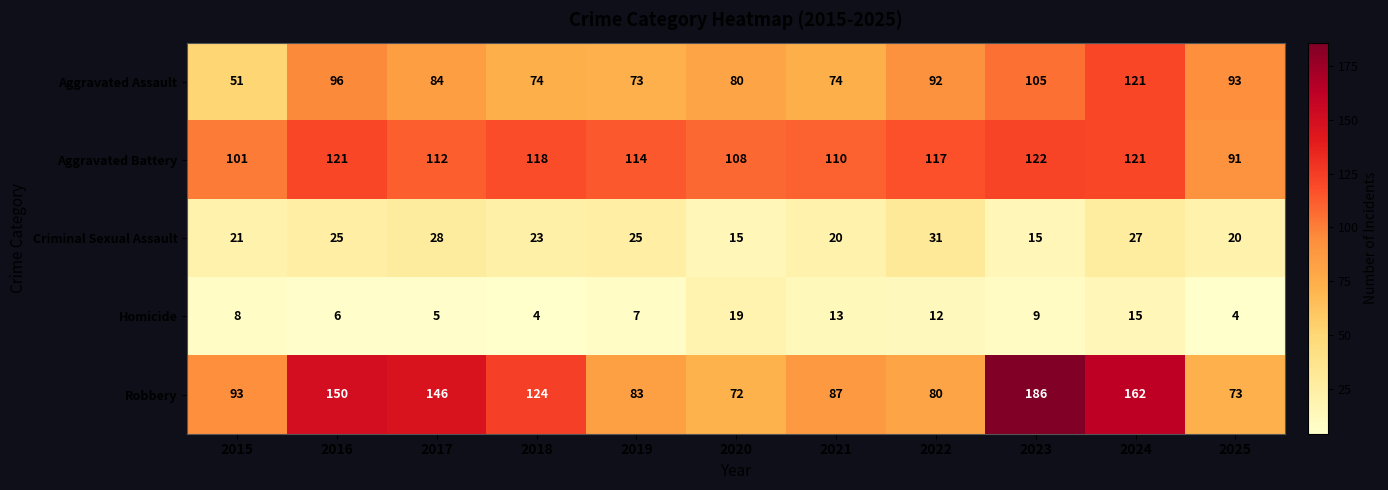

What is the difference between the maximum and minimum values in the Aggravated Battery series?

31